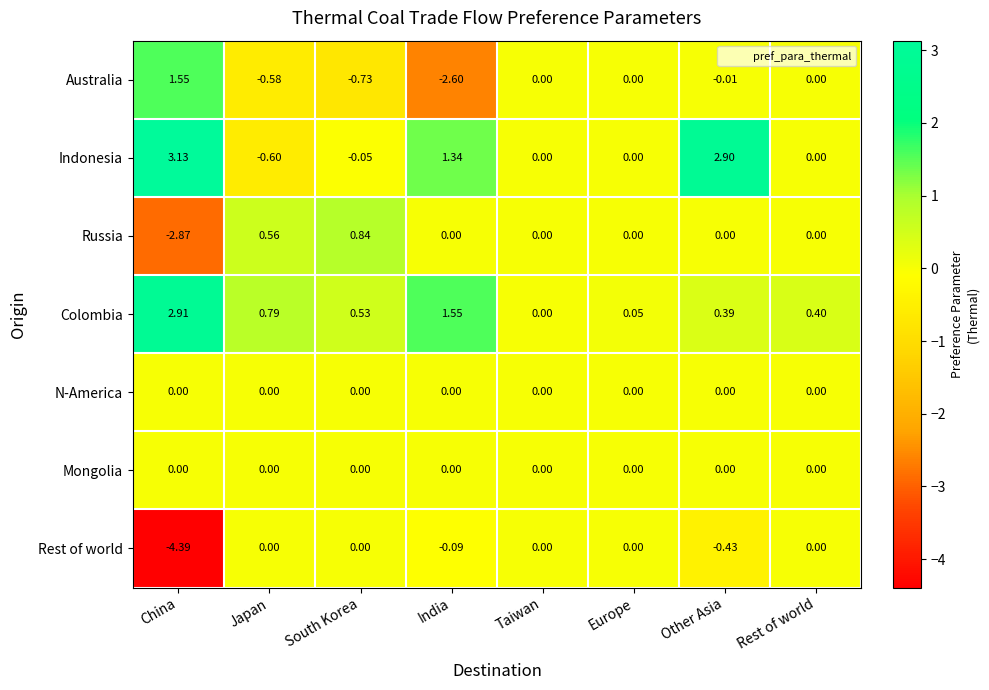

Where is Rest of world nearest to the value -2?

Other Asia